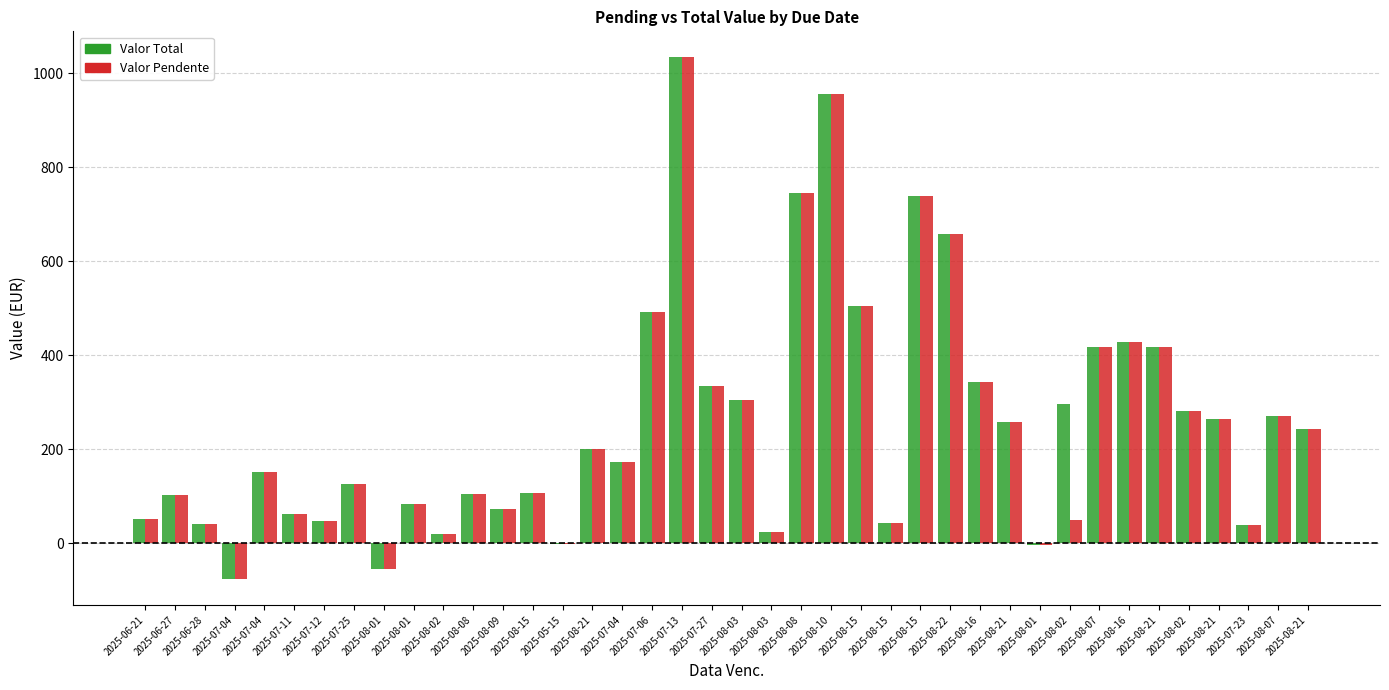

Count the number of data series in this chart.

2